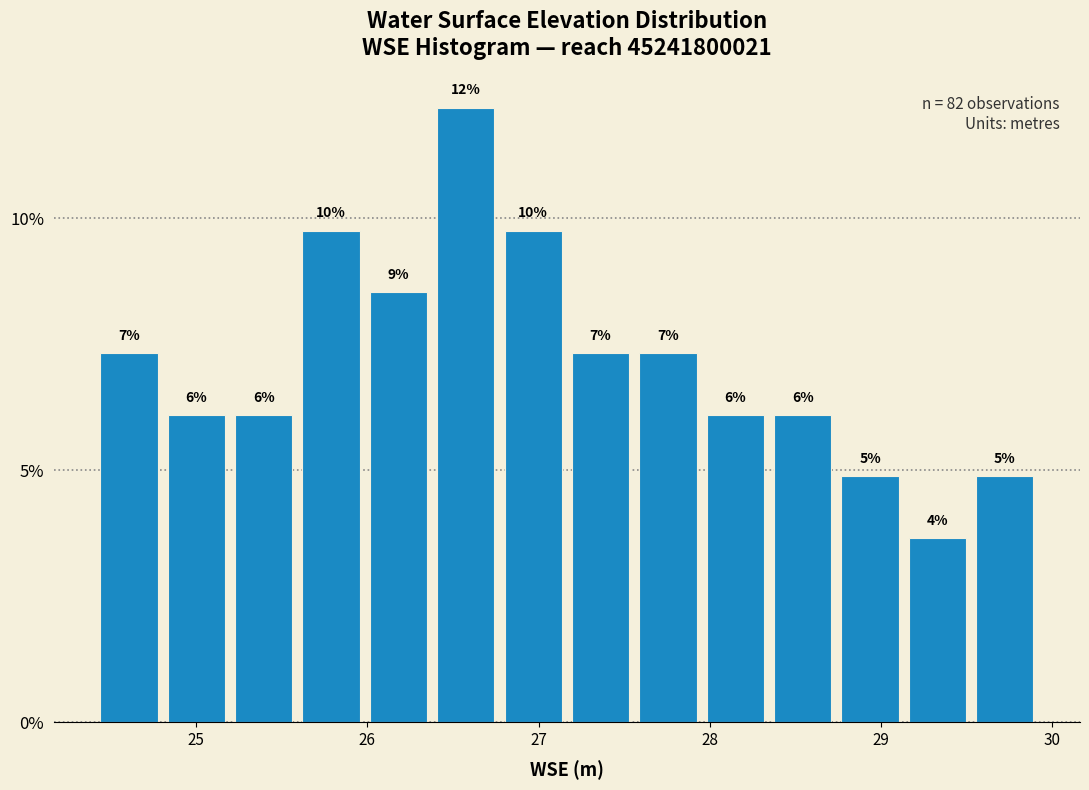

Read against the x-axis, roughly where is the centre of the tallest bar?

26.6